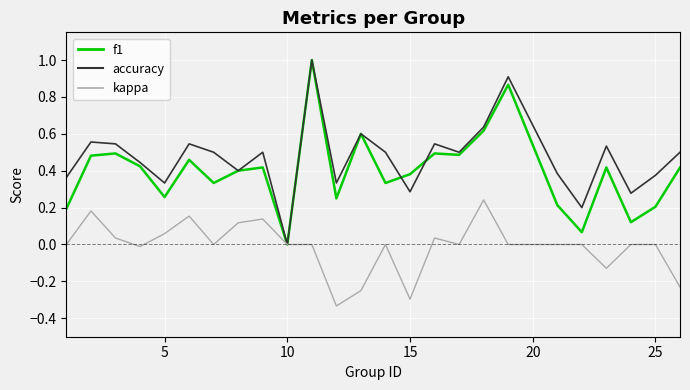

Which series has the largest total across all categories?

accuracy